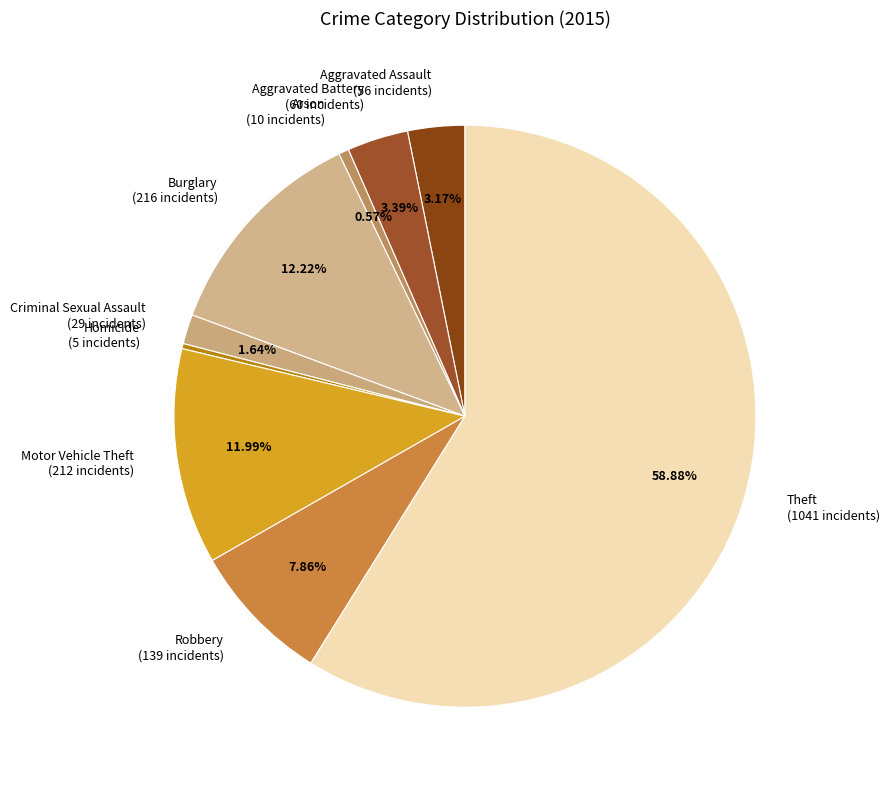

True or false: Robbery accounts for 8% of the total.

True